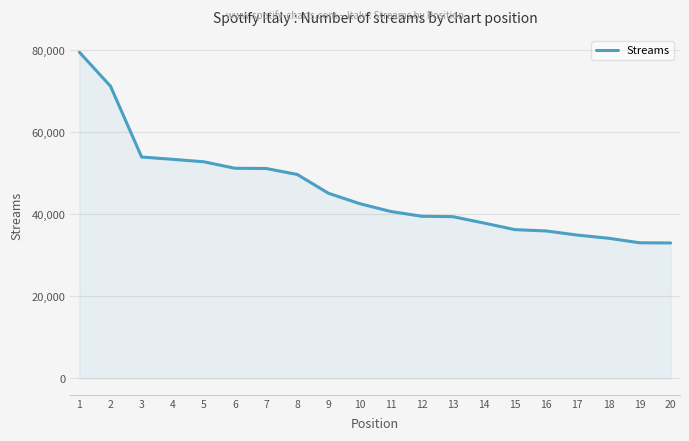

Is it true that the value at 16 is 35950?

True